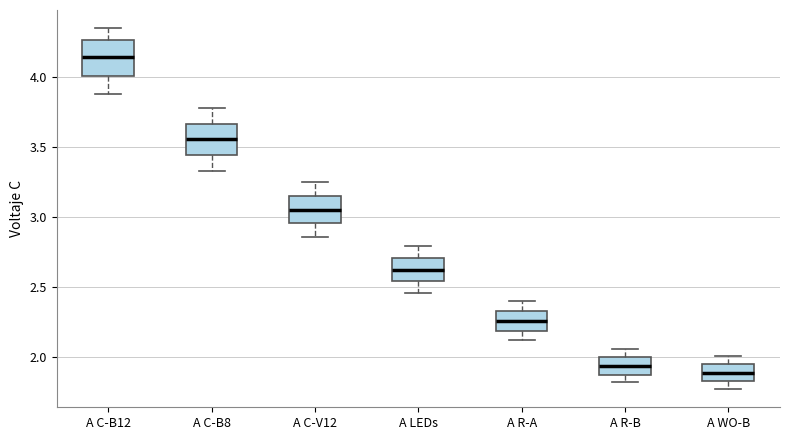

Reading left to right, transcribe this box plot: for each box, give where its median line is, the range the box spans, and where its two whiskers end, as read against the y-axis. The values are not printed on the chart, so give them approximately, as read against the axis.

A C-B12: median 4.15, box 4.00 to 4.25, whiskers 3.90 to 4.35
A C-B8: median 3.55, box 3.45 to 3.65, whiskers 3.35 to 3.80
A C-V12: median 3.05, box 2.95 to 3.15, whiskers 2.85 to 3.25
A LEDs: median 2.65, box 2.55 to 2.70, whiskers 2.45 to 2.80
A R-A: median 2.25, box 2.20 to 2.35, whiskers 2.10 to 2.40
A R-B: median 1.95, box 1.85 to 2.00, whiskers 1.80 to 2.05
A WO-B: median 1.90, box 1.85 to 1.95, whiskers 1.75 to 2.00